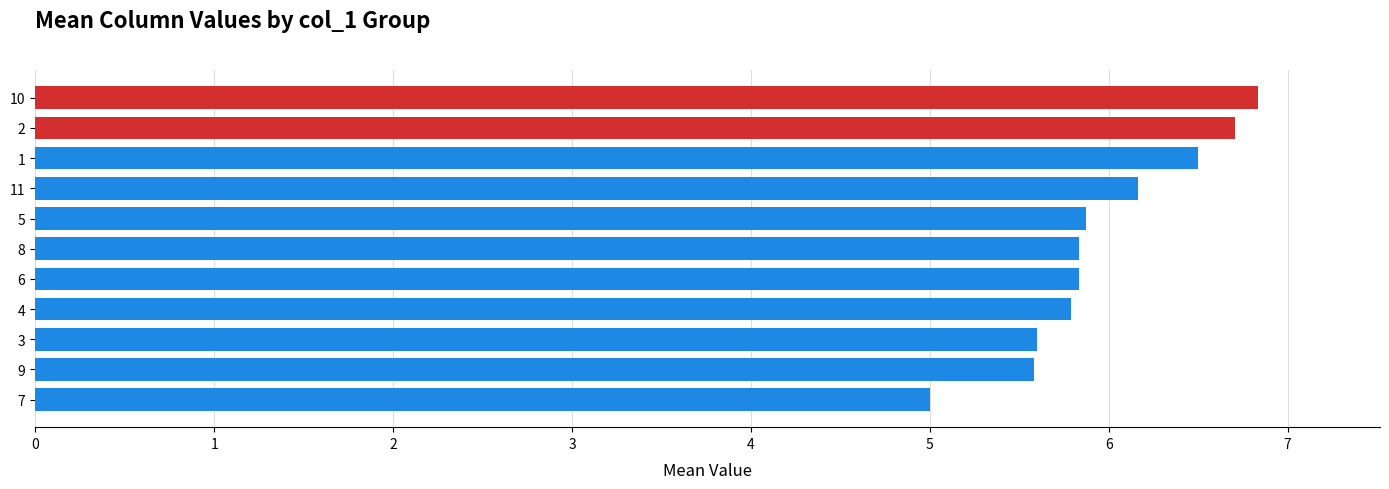

What is the sum of the values at 1 and 10?

13.3